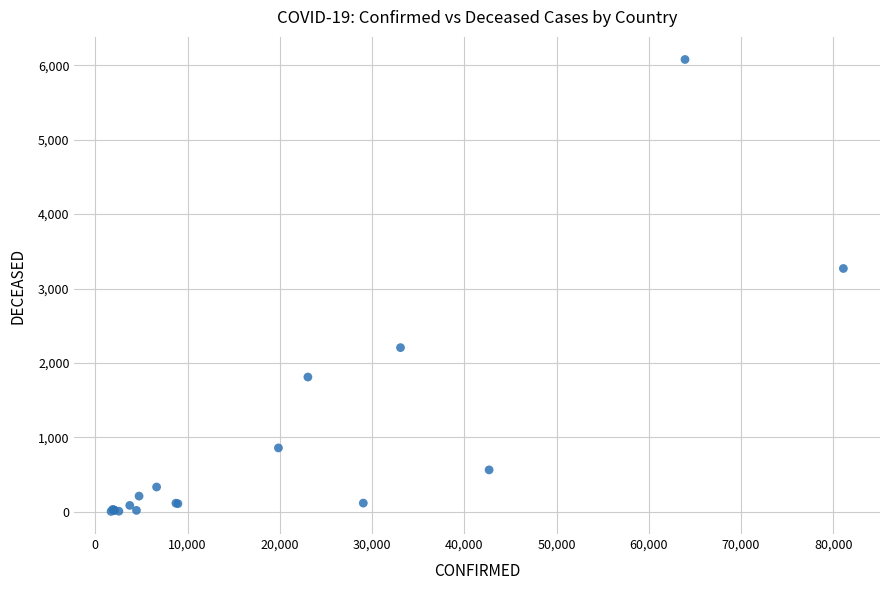

What Y value in the scatter plot is closest to 3042?

3270